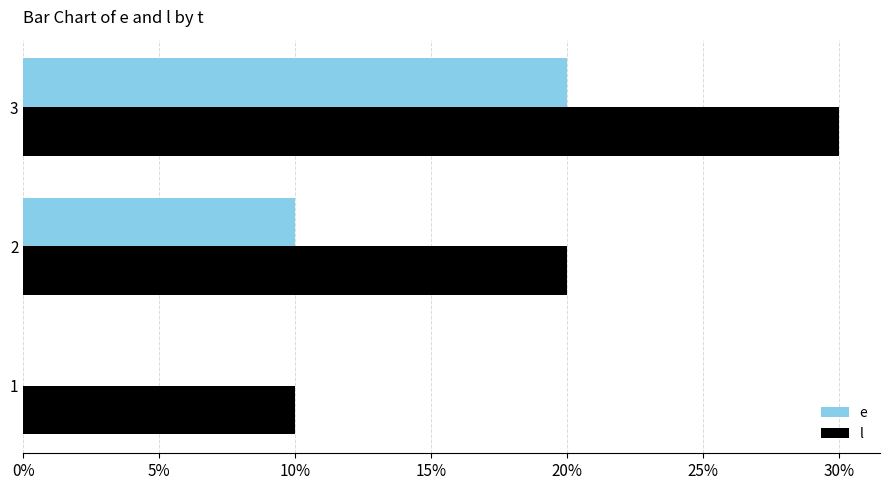

True or false: e has a value of 20 at 3.

True